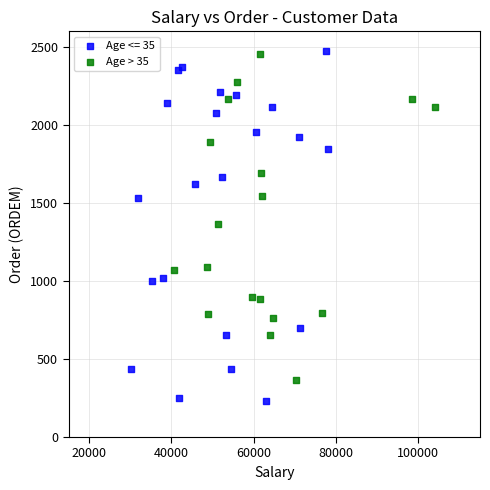

Which series has the largest Y range (max minus min)?

Age <= 35